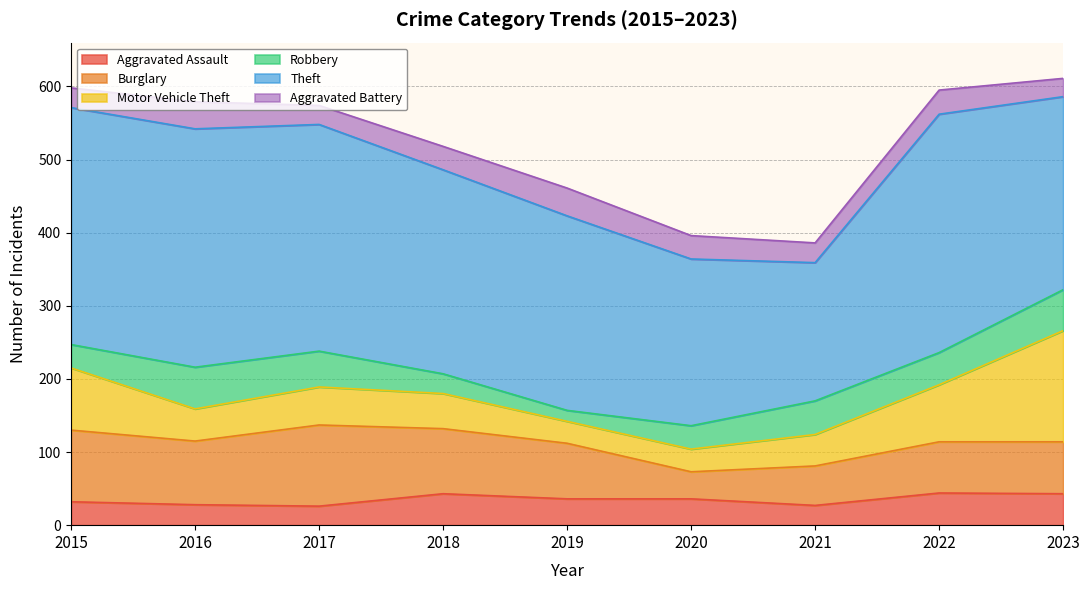

Which series has the largest total across all categories?

Theft